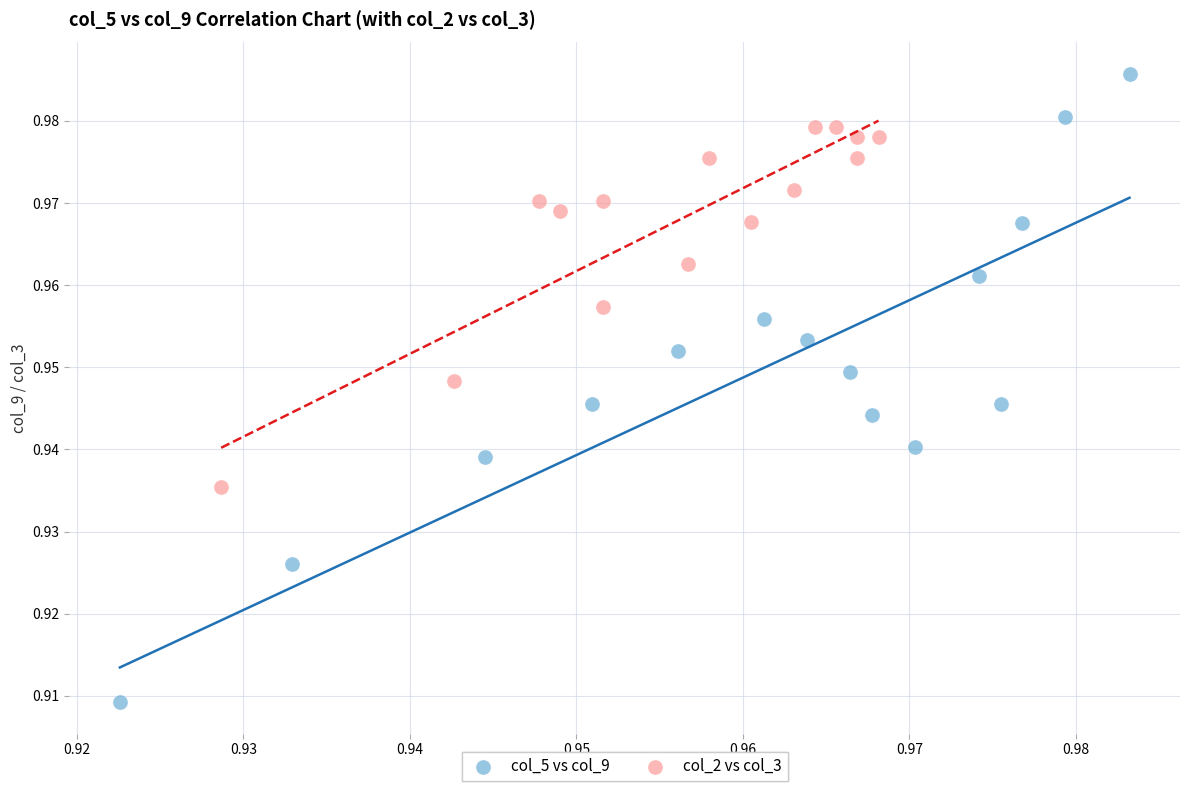

Which series contains the highest Y value?

col_5 vs col_9